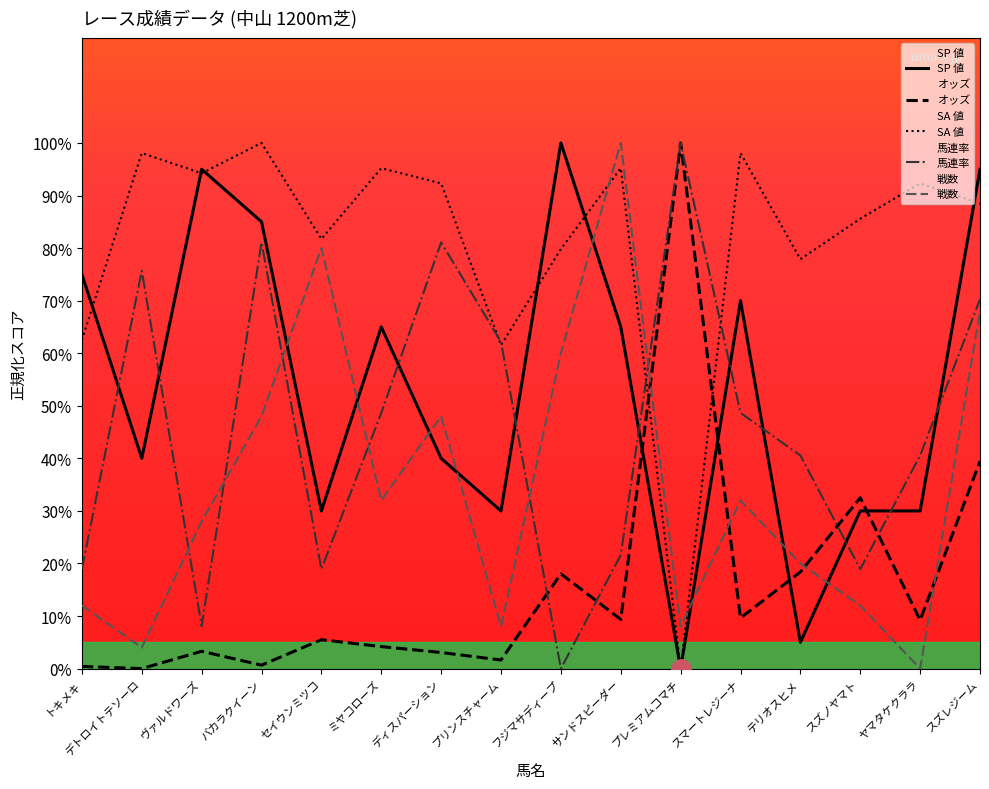

What is the sum of the 戦数 values at ミヤコローズ and デトロイトテソーロ?

36.0